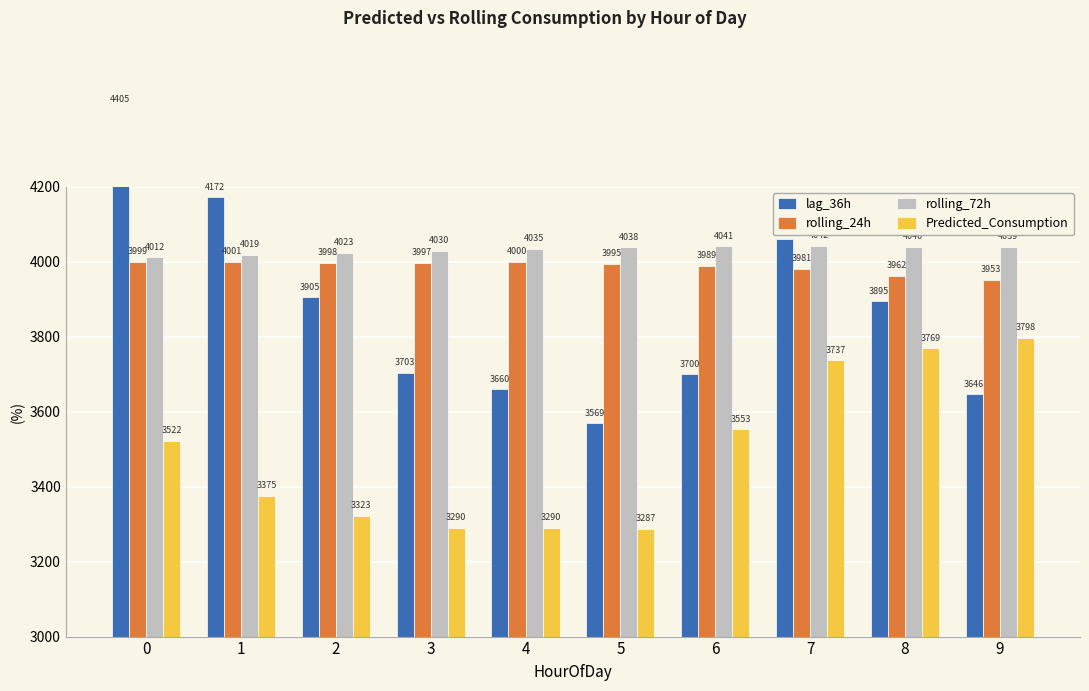

What is the difference between the maximum and second lowest values in the Predicted_Consumption series?

507.6